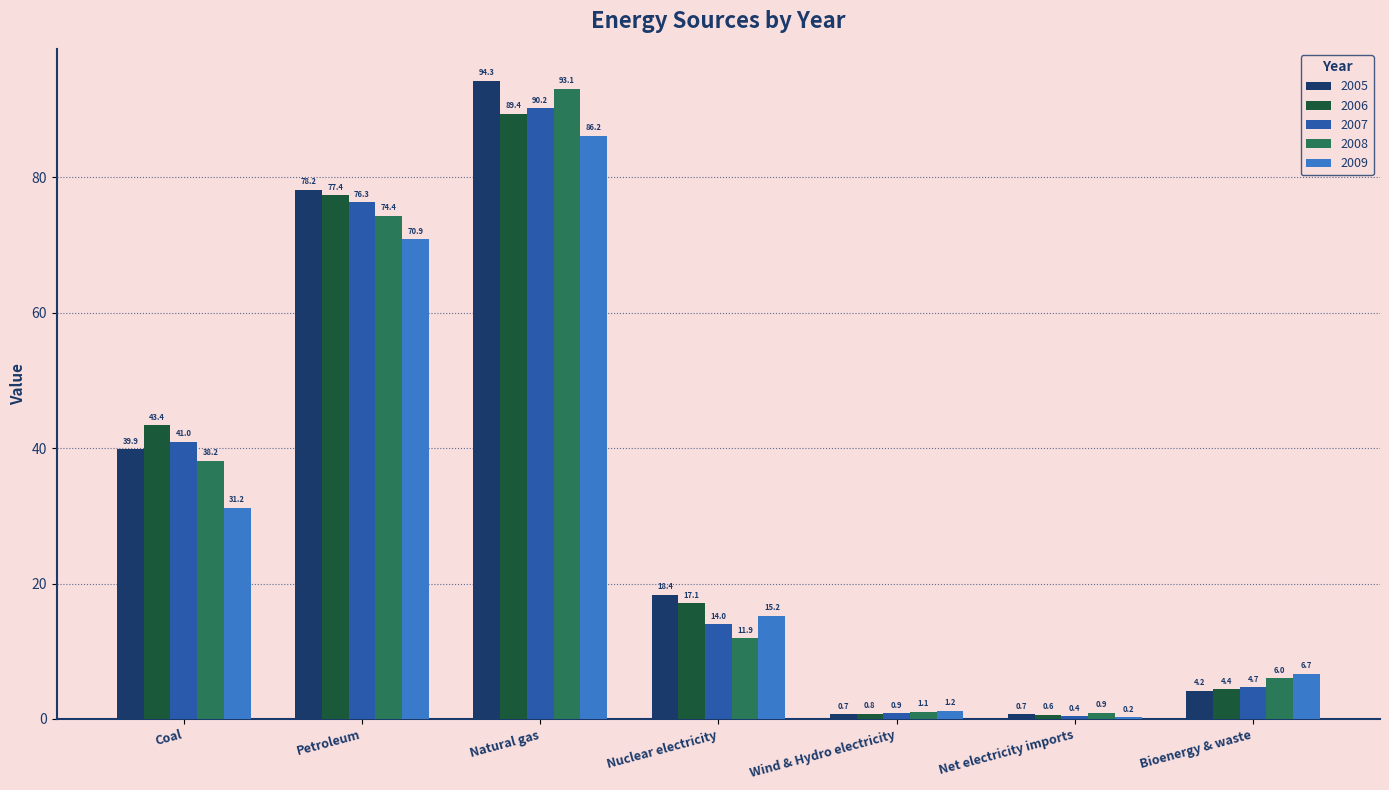

Count the number of data series in this chart.

5